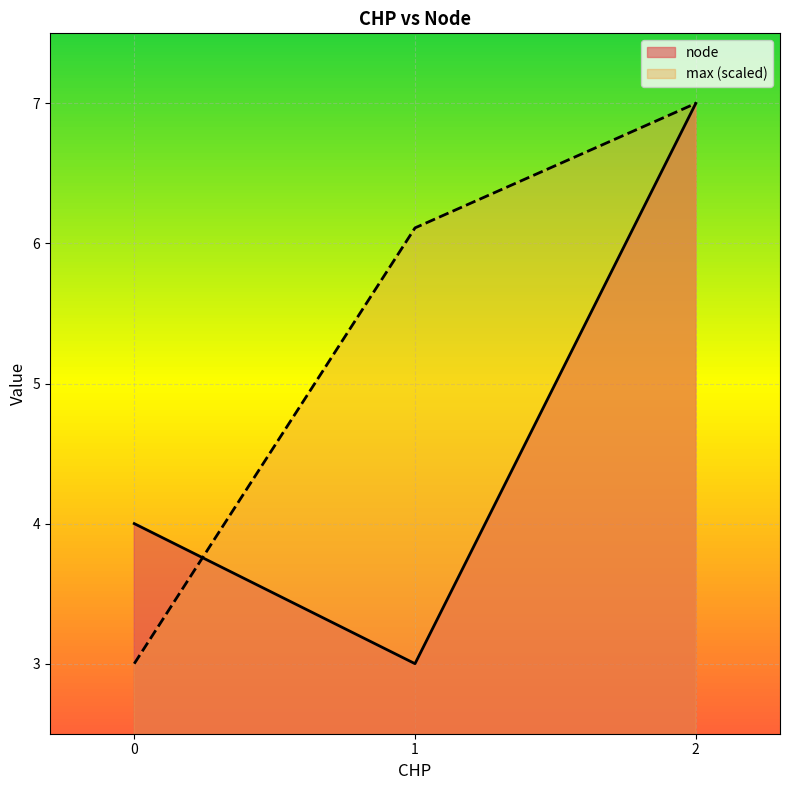

Which series has the largest range (max minus min)?

node